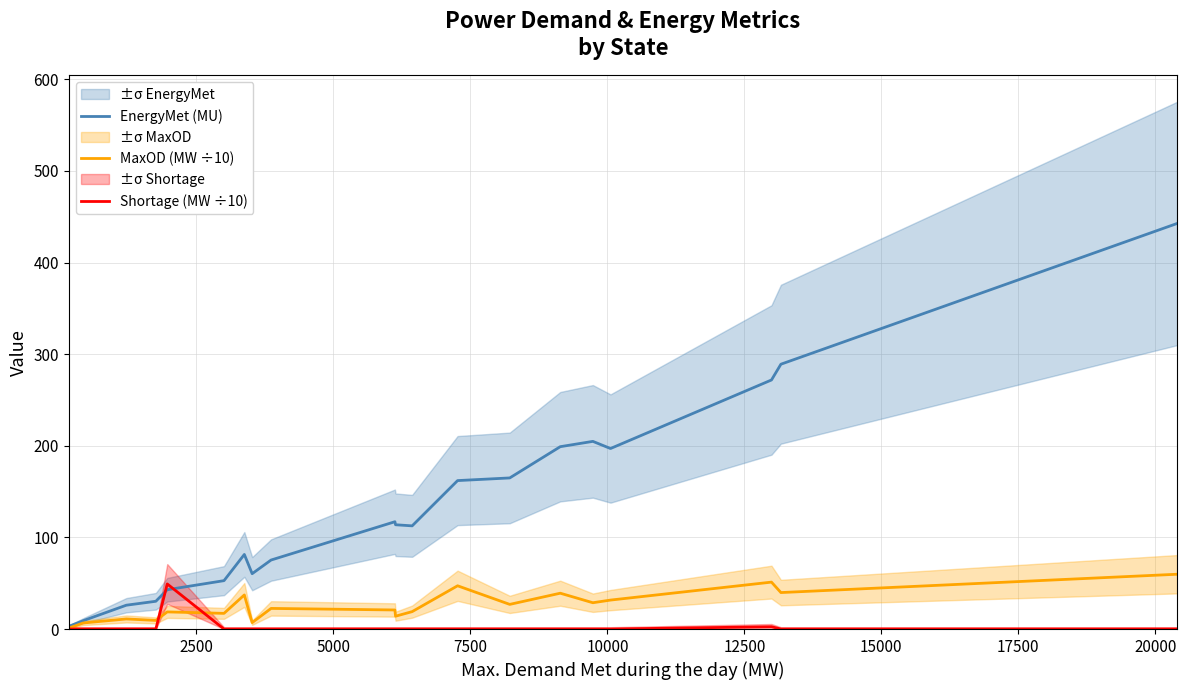

Is this an area chart (filled region under the line)?

No